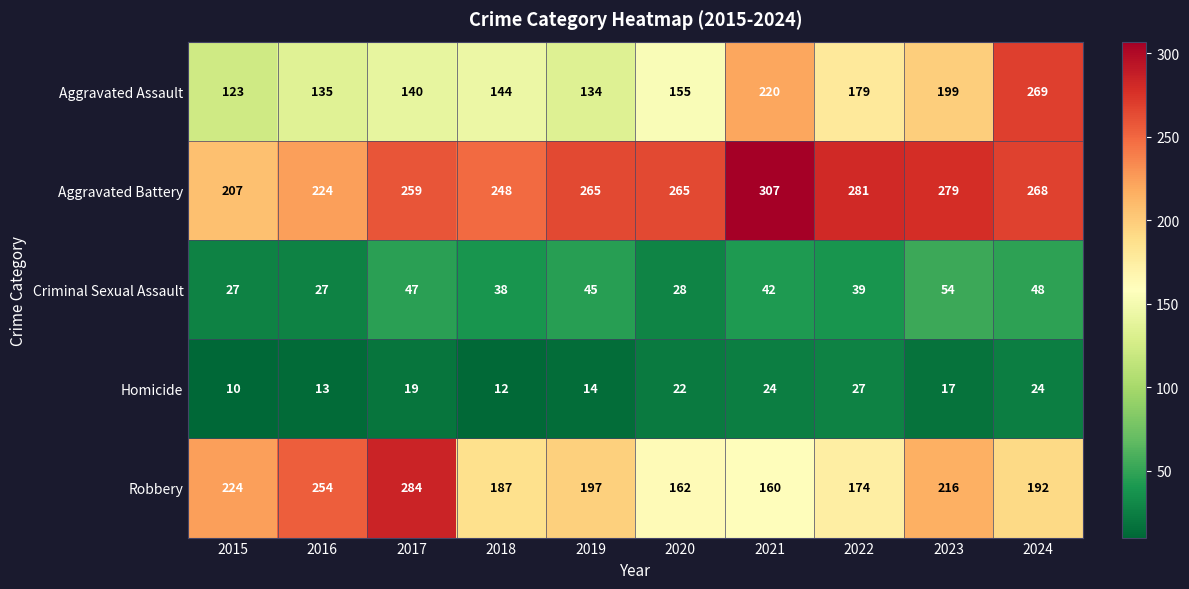

What is the minimum value for Aggravated Assault?

123